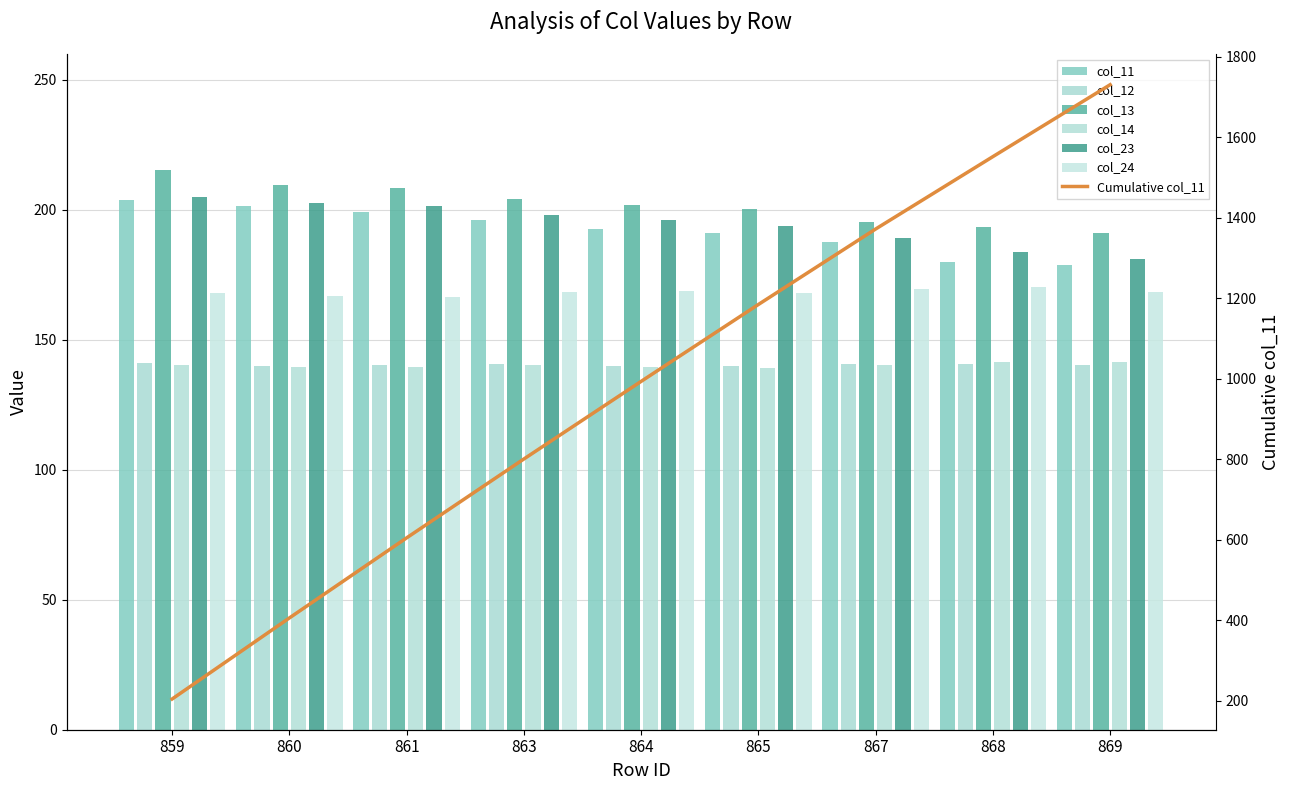

At which category is the sum across all series the highest?

859